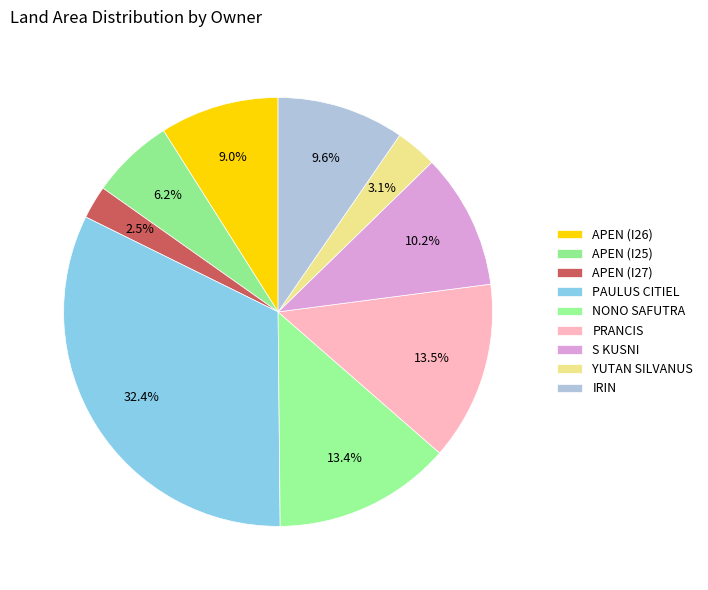

Approximately how many times larger is the value at APEN (I25) compared to S KUSNI?

0.6